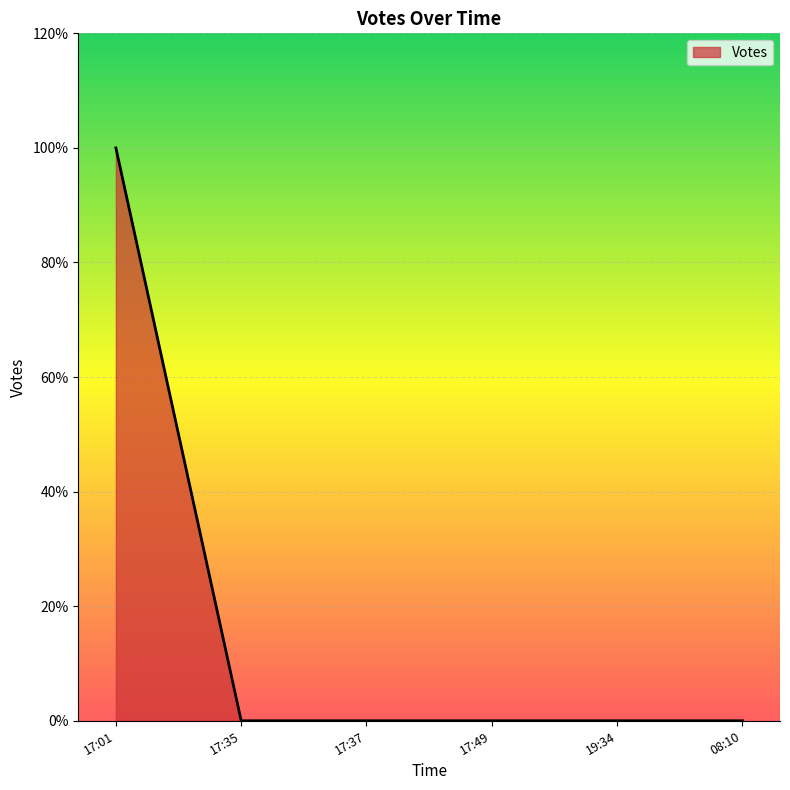

Does the chart have visible grid lines?

Yes